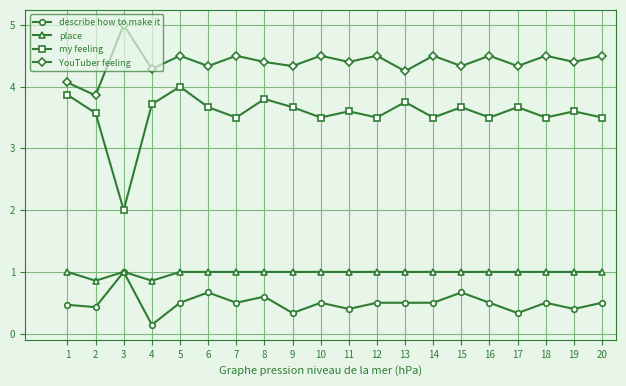

What is the difference between the highest and lowest values at 19?

4.0